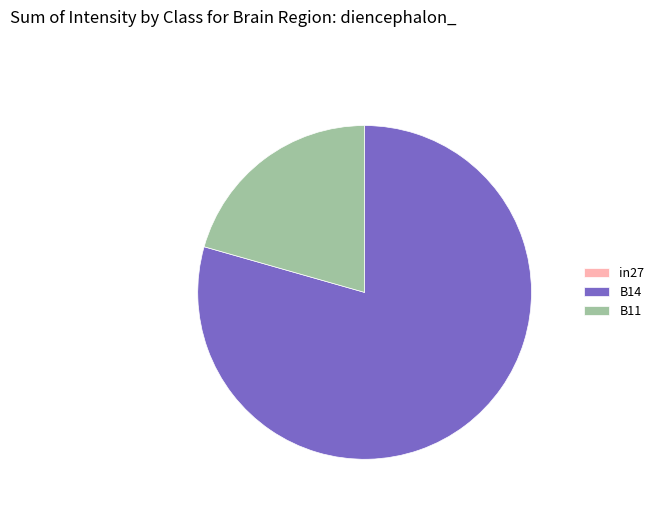

Which has a higher value, B11 or B14?

B14